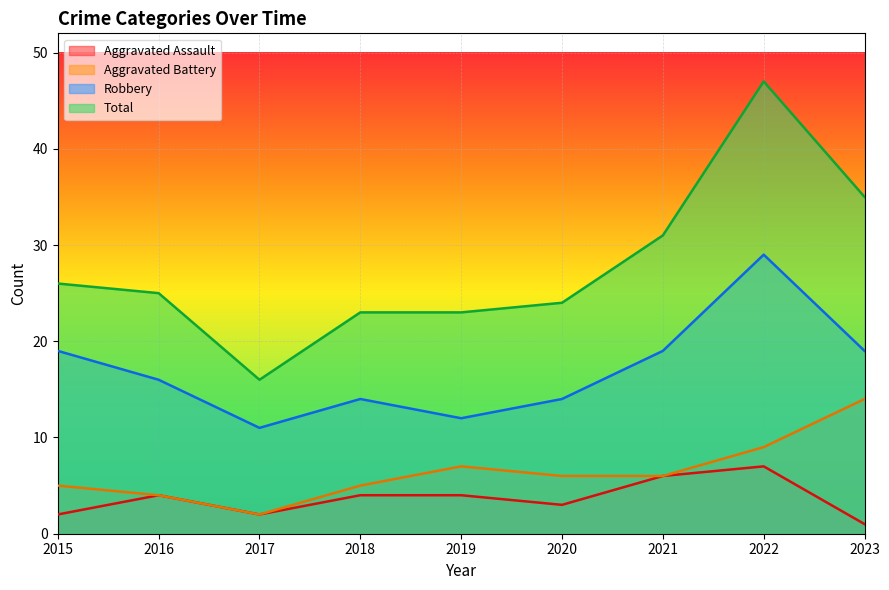

What is the spread (max minus min) of values at 2022?

40